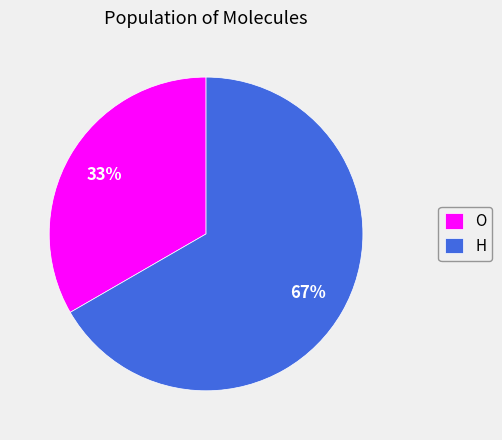

What is the ratio of the value at H to the value at O?

2.0